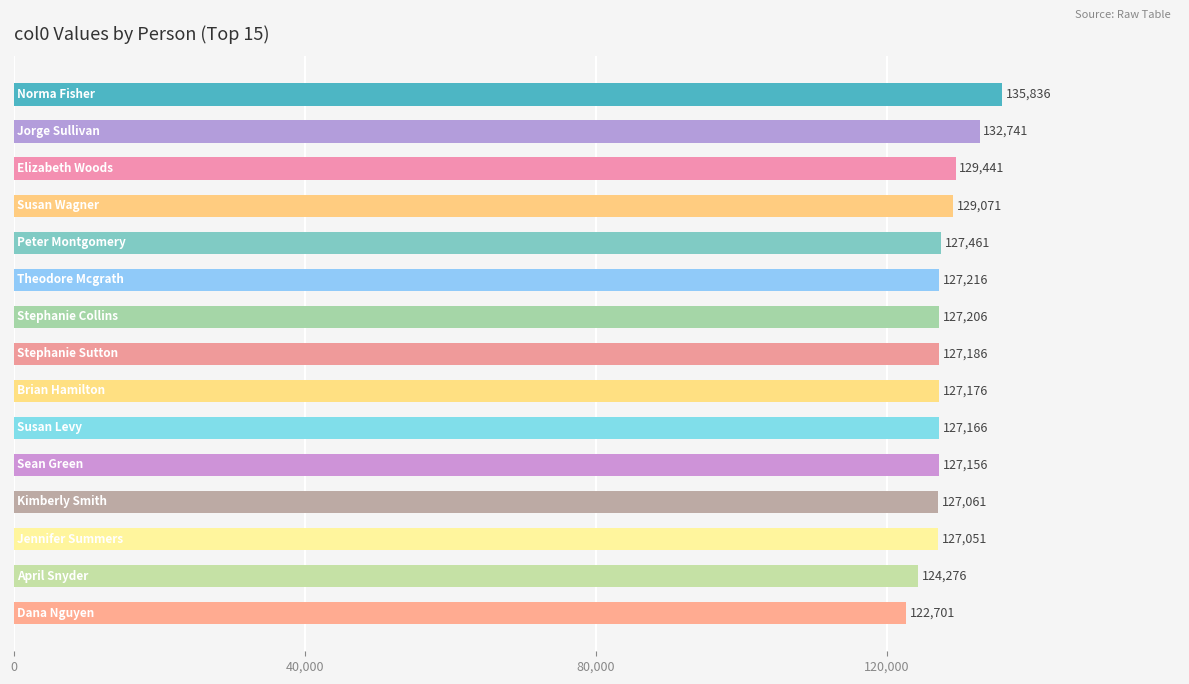

What is the difference between the maximum and second lowest values?

11560